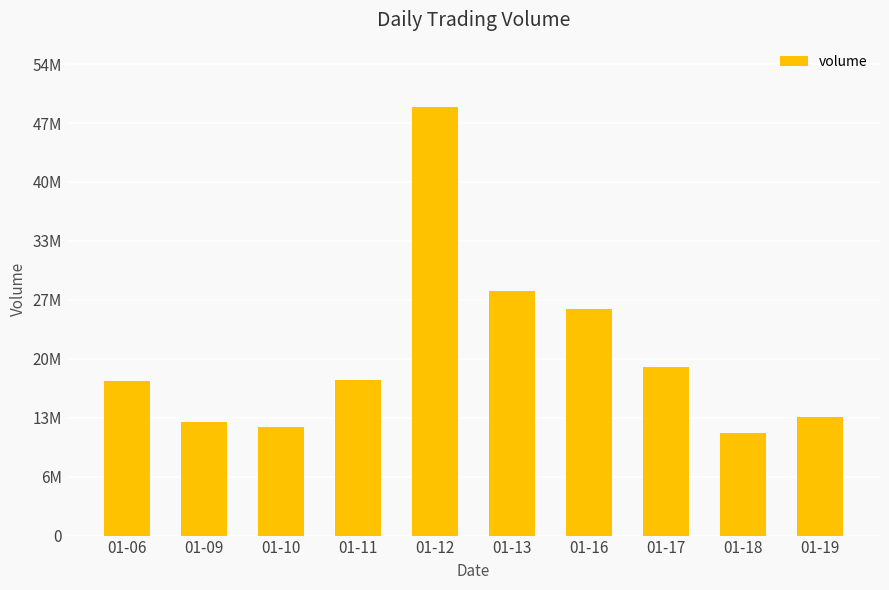

List the labels in order of value, largest first.

01-12, 01-13, 01-16, 01-17, 01-11, 01-06, 01-19, 01-09, 01-10, 01-18